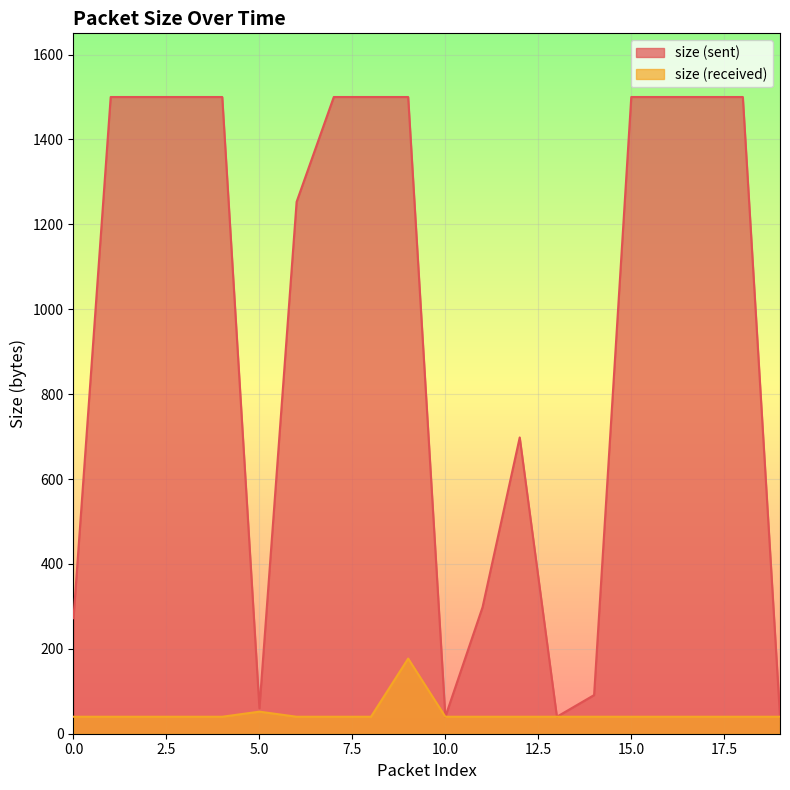

What is the greatest value displayed?

1500